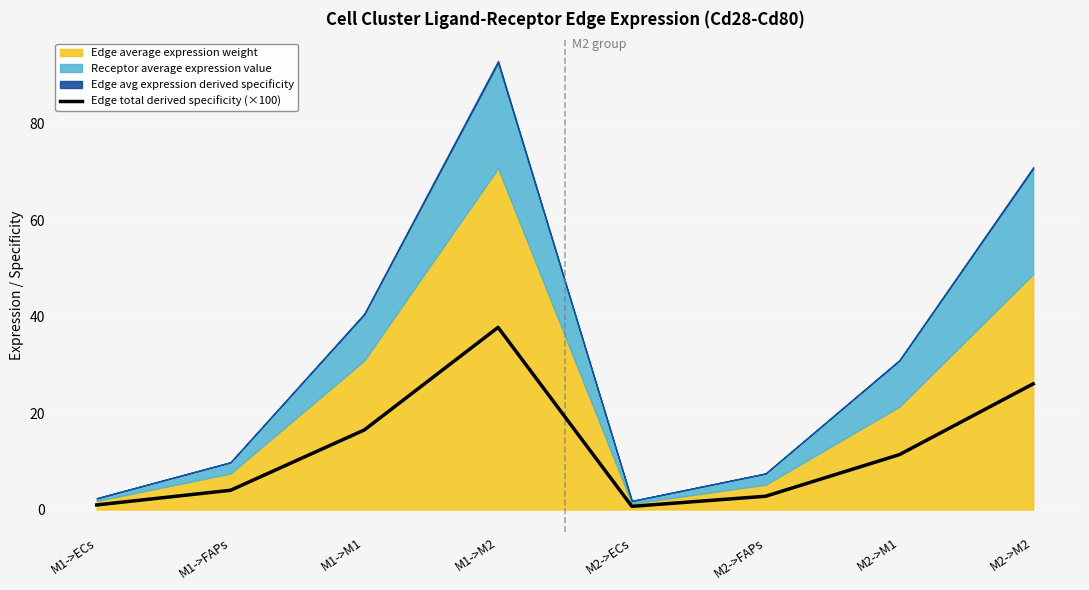

How many interior local valleys (lower than both neighbors) does the data have?

1